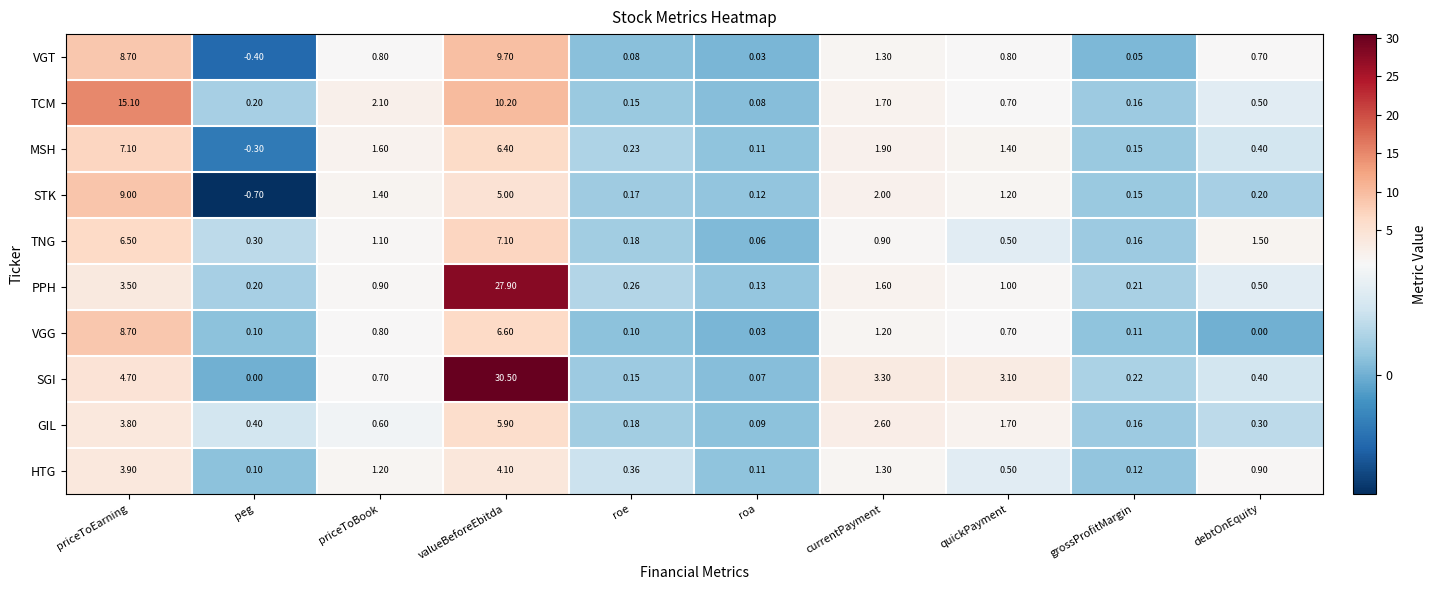

Which series has the widest spread of values?

SGI